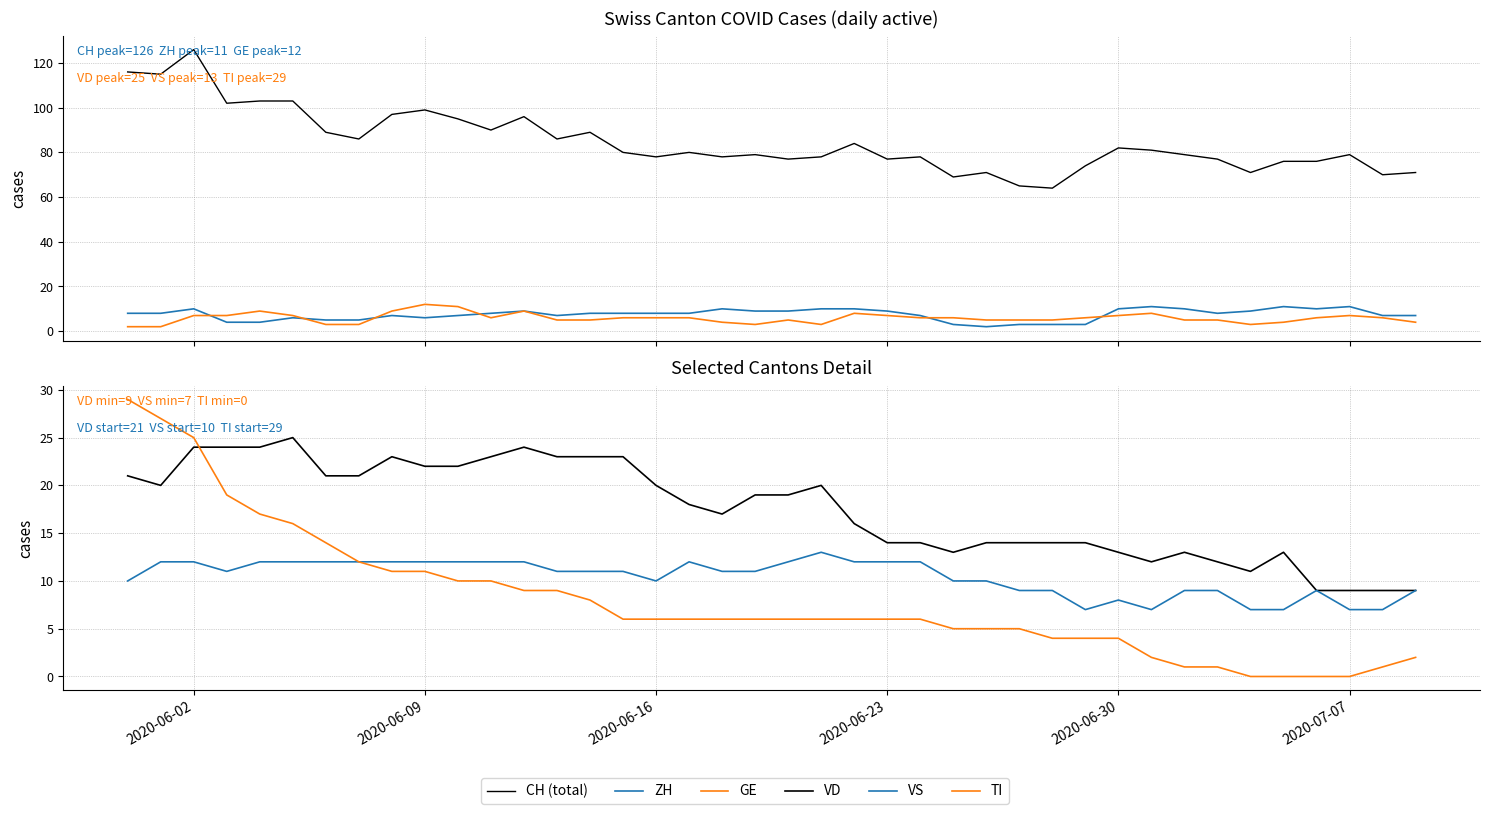

True or false: VD and ZH intersect in this chart.

True